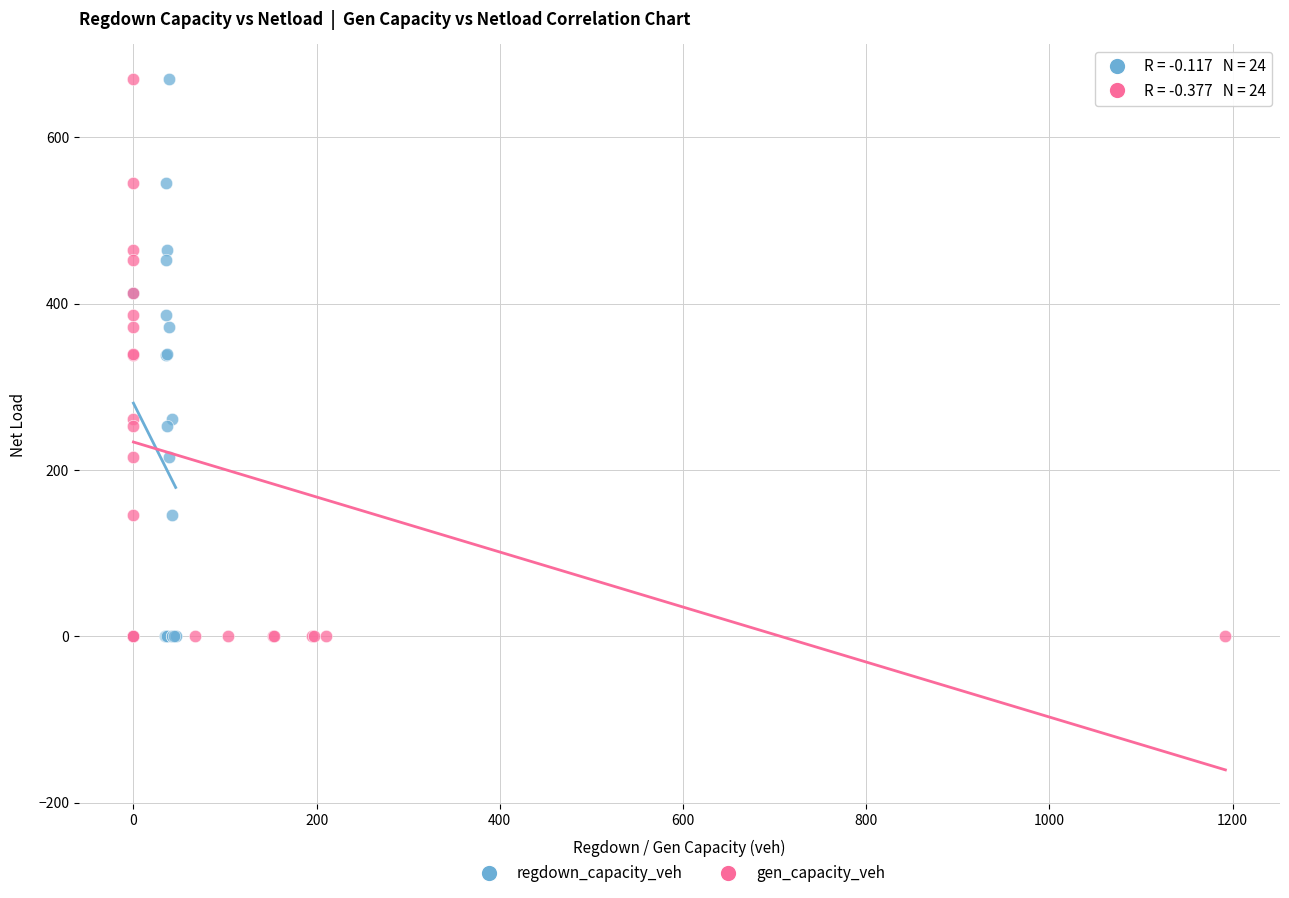

What are all the series names shown in the legend?

regdown_capacity_veh, gen_capacity_veh